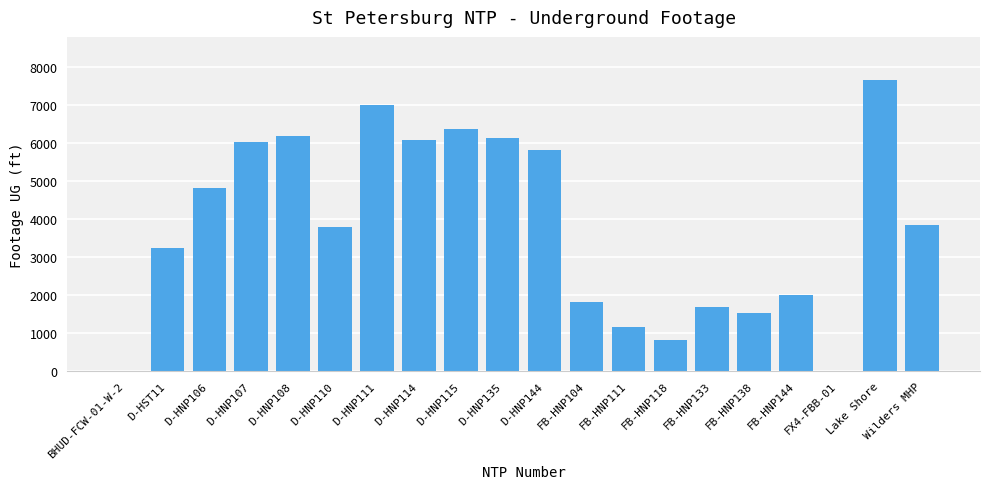

What is the sum of all values?

76131